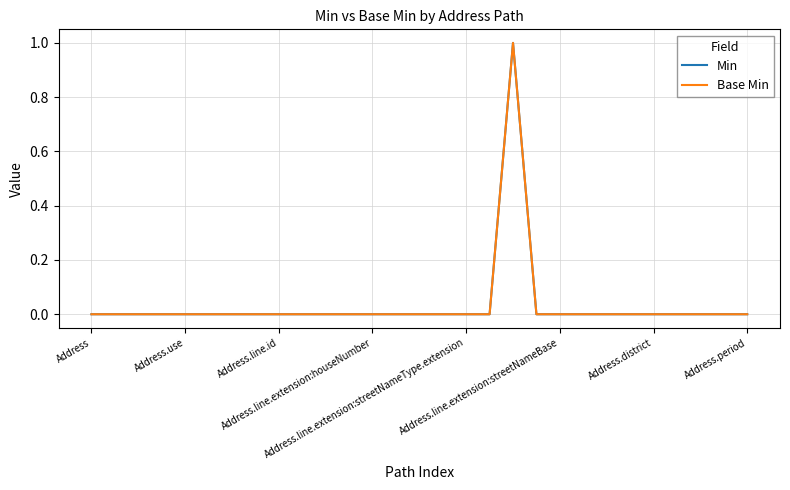

What is the label of the 1st point from the left?

Address